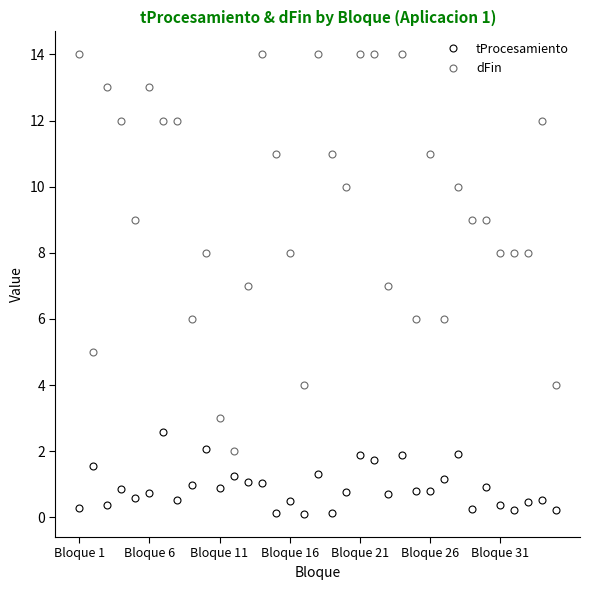

What is the value of the dFin point at the 3rd from the left?

13.0